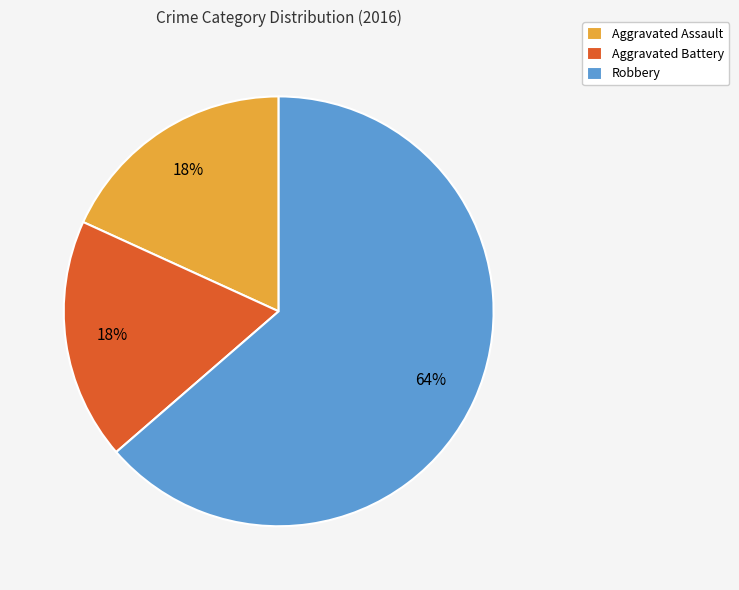

To the nearest percent, what is the combined percentage of Robbery and Aggravated Assault?

82%